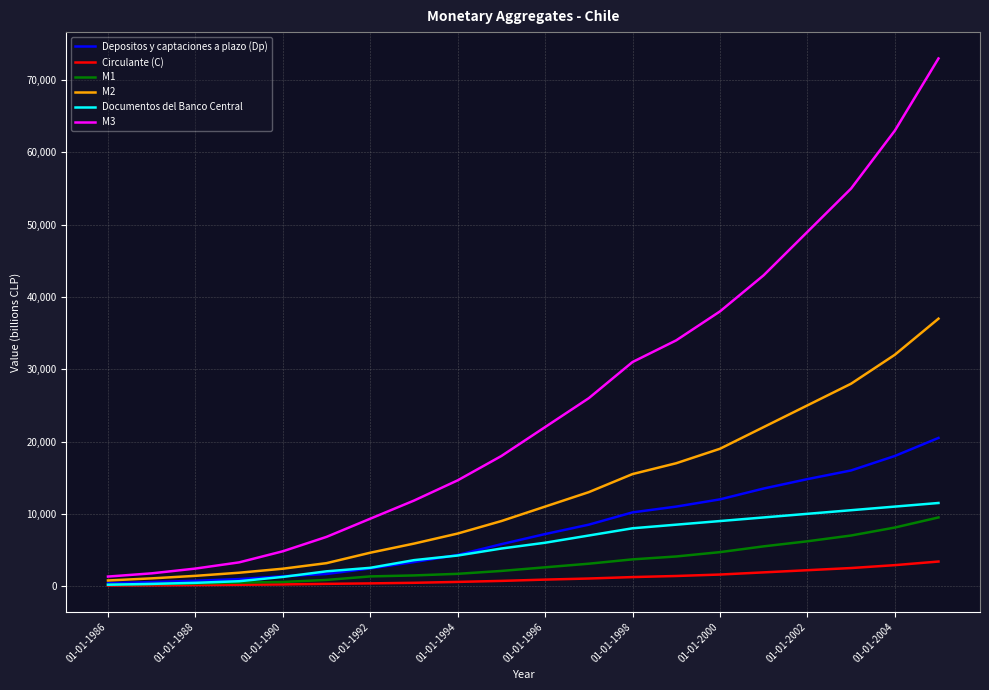

Which series has the largest total across all categories?

M3